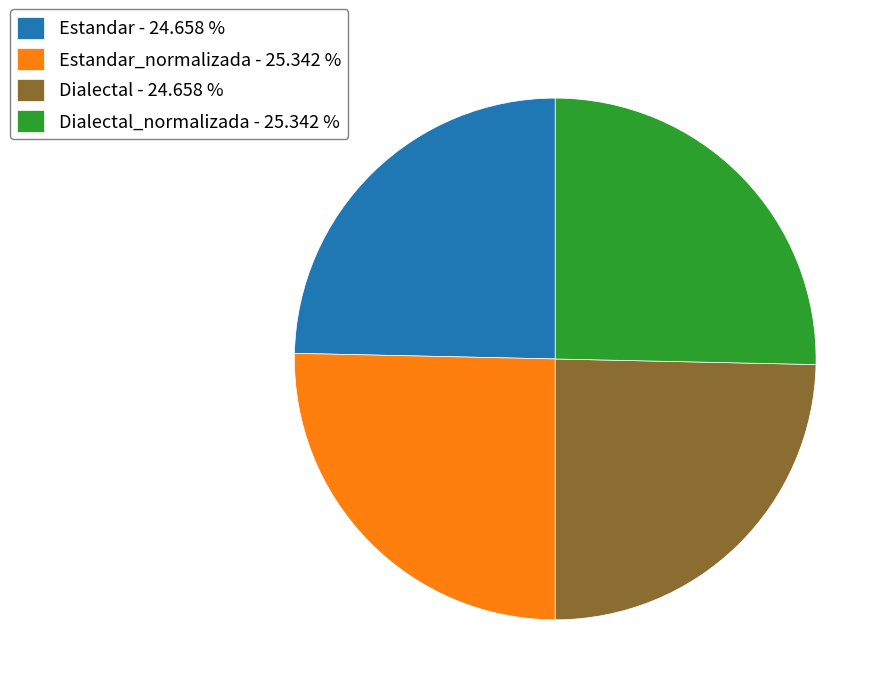

Does Dialectal_normalizada - 25.342 % represent more than half of the total?

No